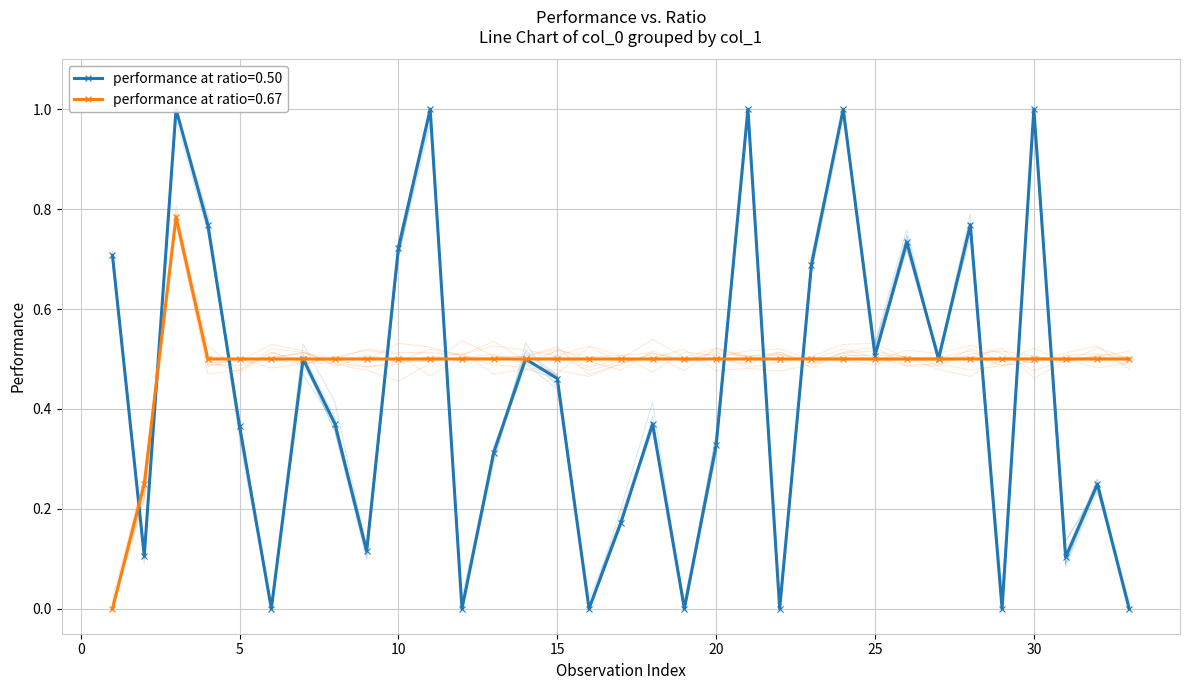

Is it true that performance at ratio=0.67 equals 0.8 at 15?

False